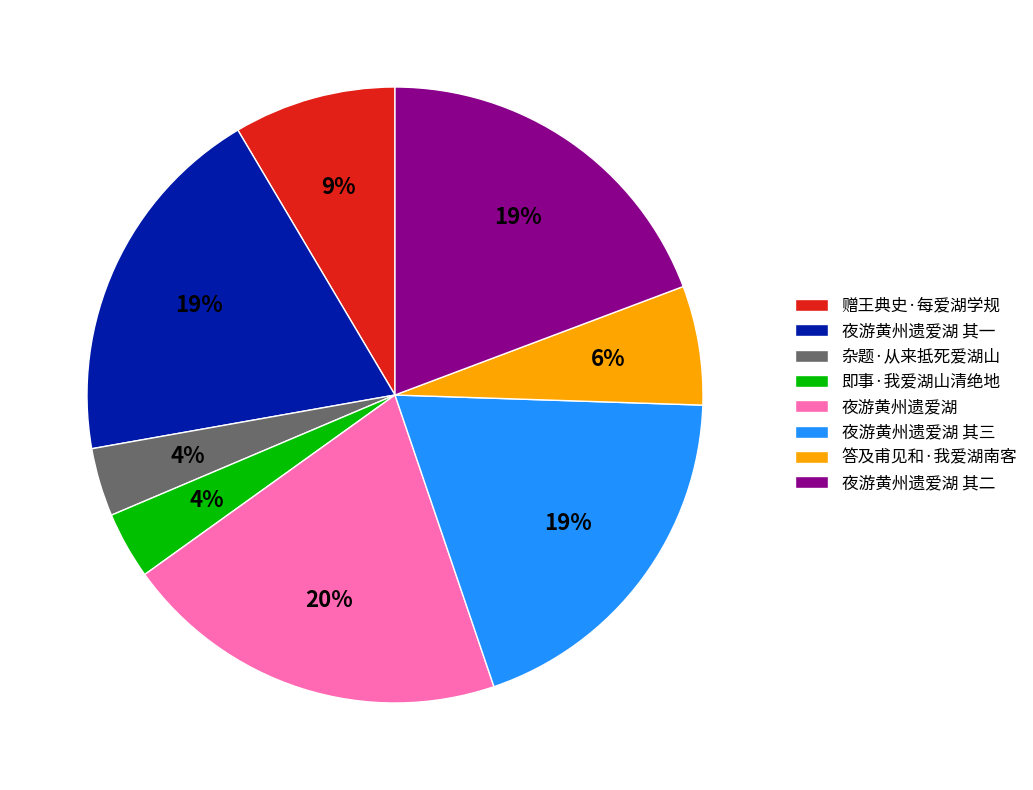

Count the number of slices in the pie.

8